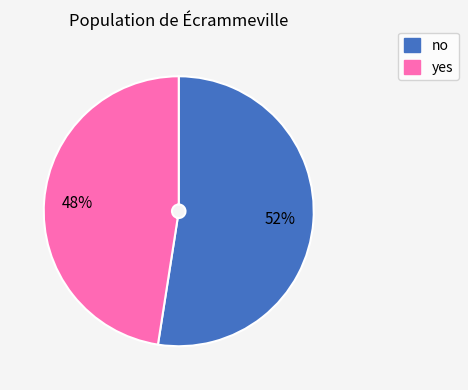

To the nearest percent, what percentage of the pie is yes?

48%